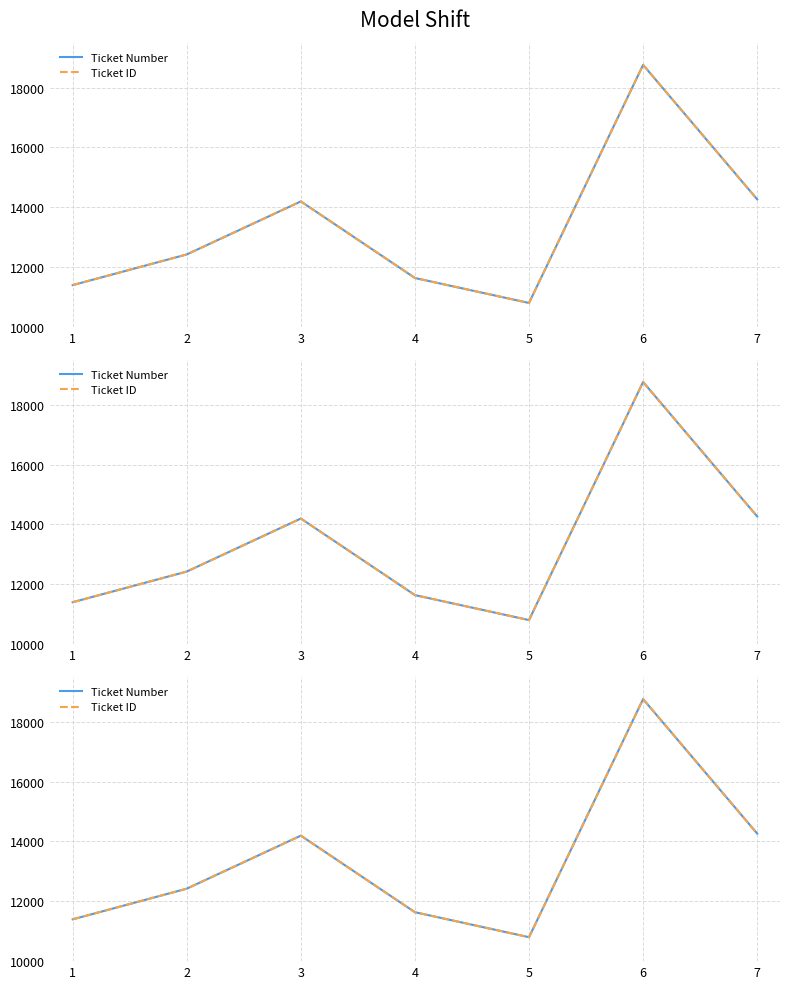

Reading left to right, list all the values displayed in this chart.

Ticket Number: 1=11397	2=12422	3=14194	4=11635	5=10800	6=18758	7=14264
Ticket ID: 1=11397	2=12422	3=14194	4=11635	5=10800	6=18758	7=14264